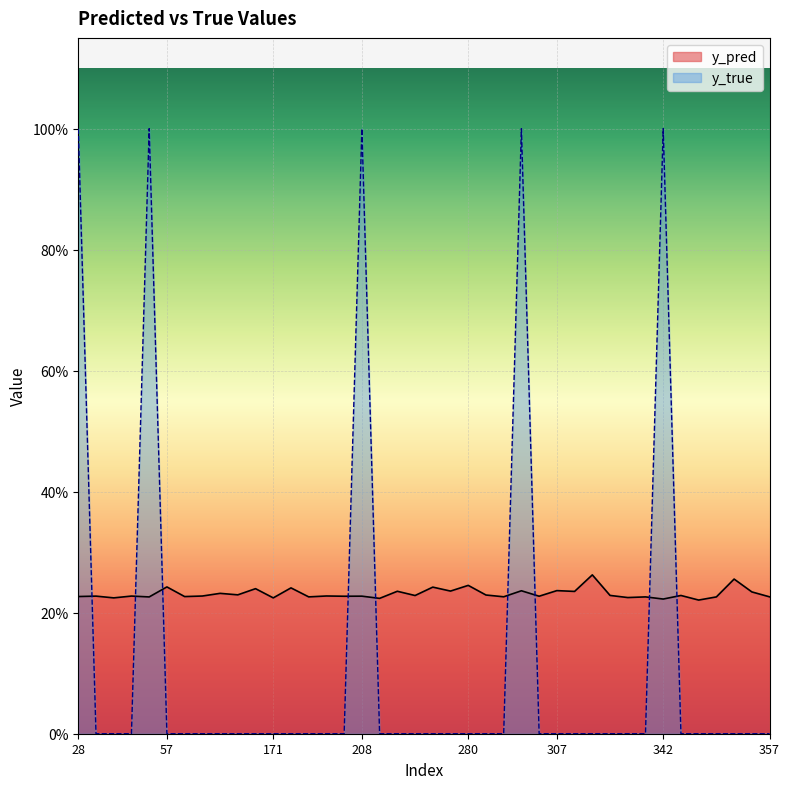

What is the difference between the second highest and second lowest values in the y_true series?

1.0